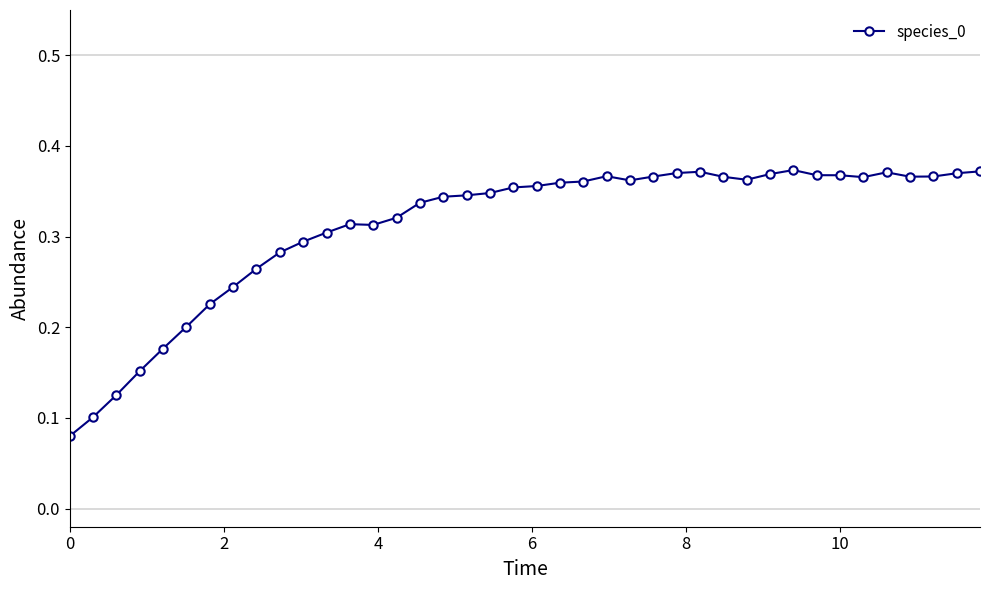

Count the values in the range 0 to 1.

40